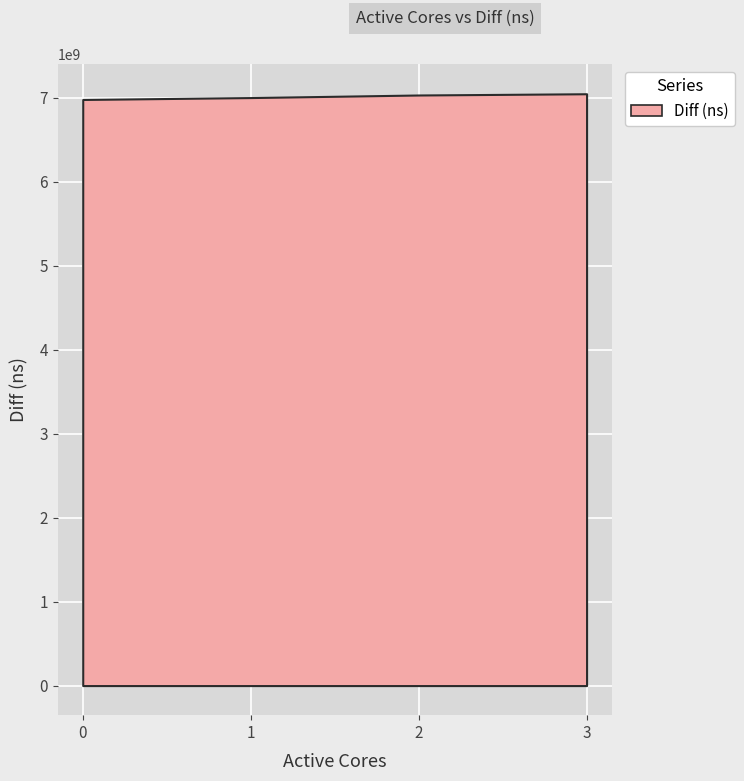

What is the greatest value displayed?

7045907157